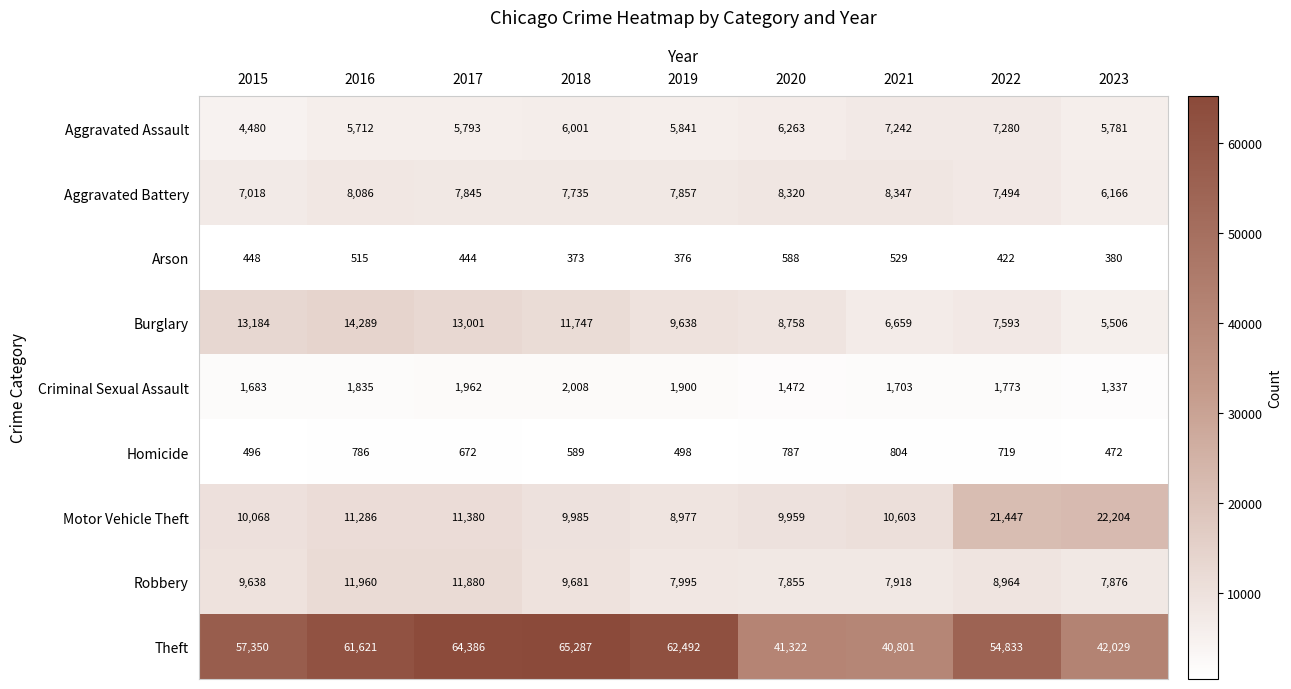

Which series has the widest spread of values?

Theft